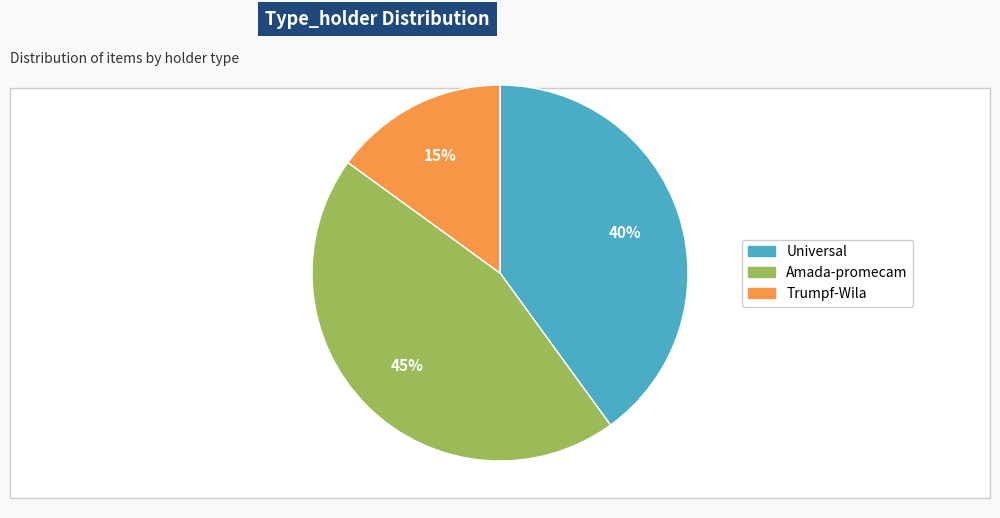

Count the number of slices in the pie.

3